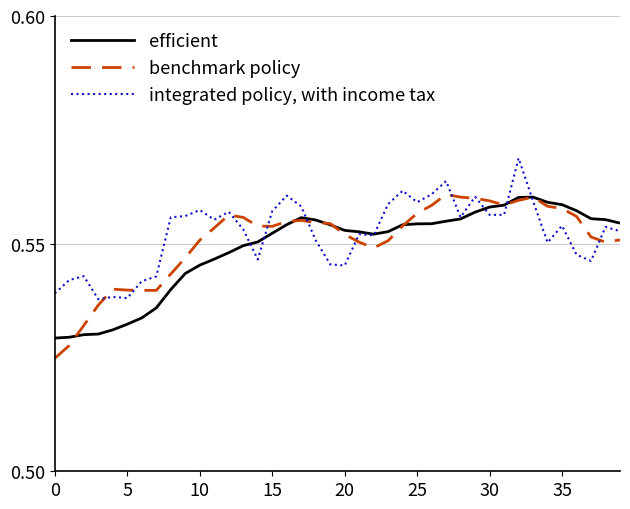

After their last crossing, which series has the higher values: integrated policy, with income tax or benchmark policy?

integrated policy, with income tax